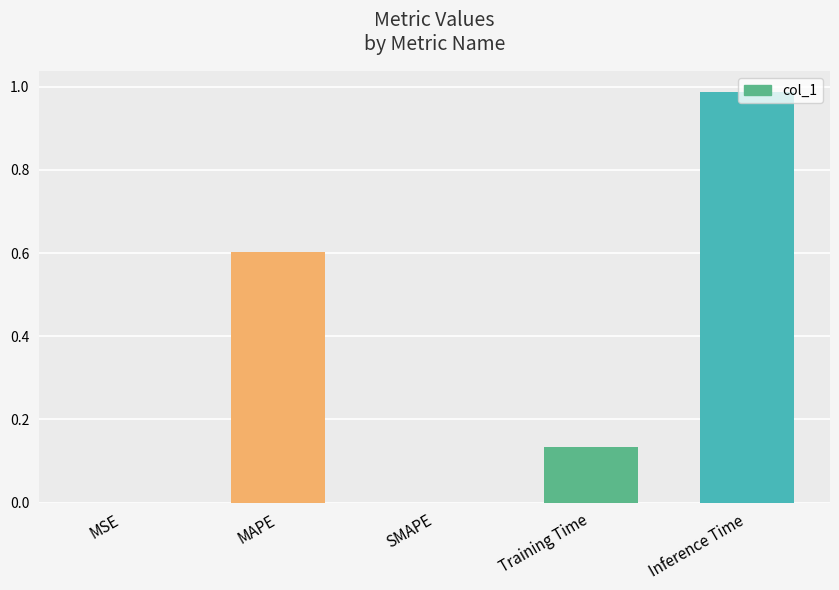

What is the sum of the values at MAPE and SMAPE?

0.6